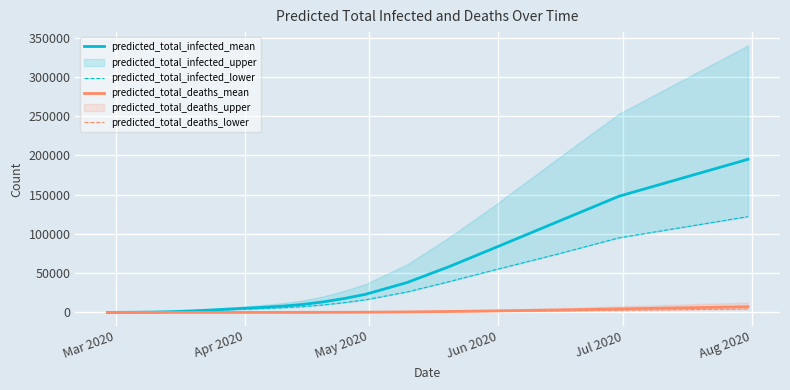

Reading left to right, list all the values displayed in this chart.

predicted_total_infected_mean: 25	76	177	450	1063	2094	3403	5065	6424	7955	10200	13500	17800	23000	38000	58000	82000	115000	148000	195000
predicted_total_infected_lower: 25	75	175	418	910	1697	2694	3908	4802	5900	7400	9600	12500	16000	26000	39000	54000	74000	95000	122000
predicted_total_deaths_mean: 0	0	0	0	0	0	0	3	9	22	45	88	160	275	650	1200	1950	3100	4500	7200
predicted_total_deaths_lower: 0	0	0	0	0	0	0	2	6	15	30	58	105	178	420	760	1220	1900	2750	4300